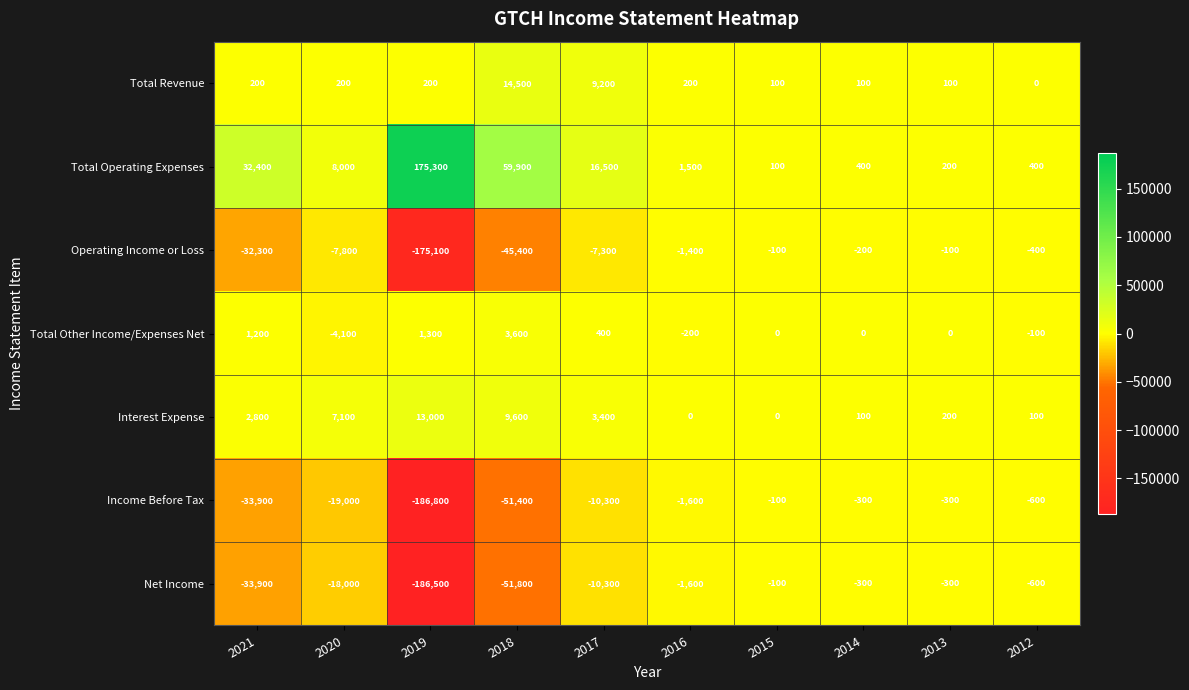

How many data points in Income Before Tax are above -1600?

4